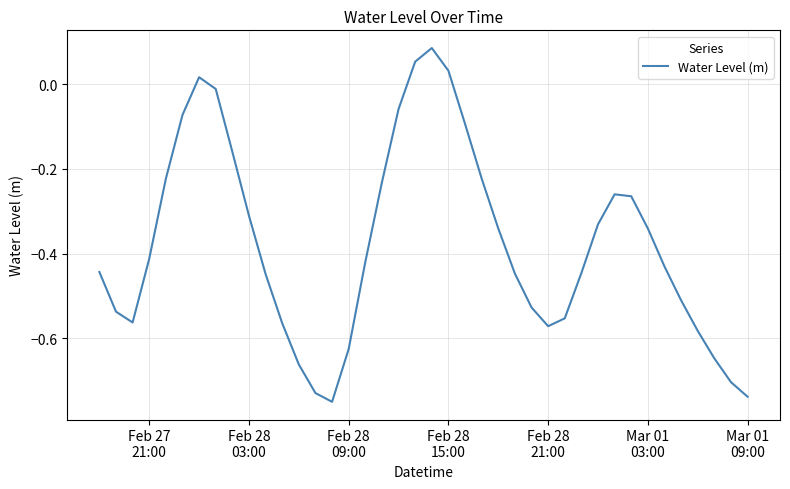

Does the chart display data point markers on the line(s)?

No